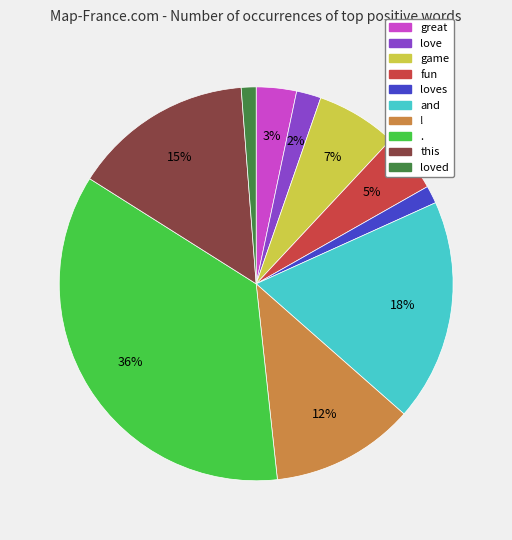

To the nearest percent, what is the average slice percentage?

10%